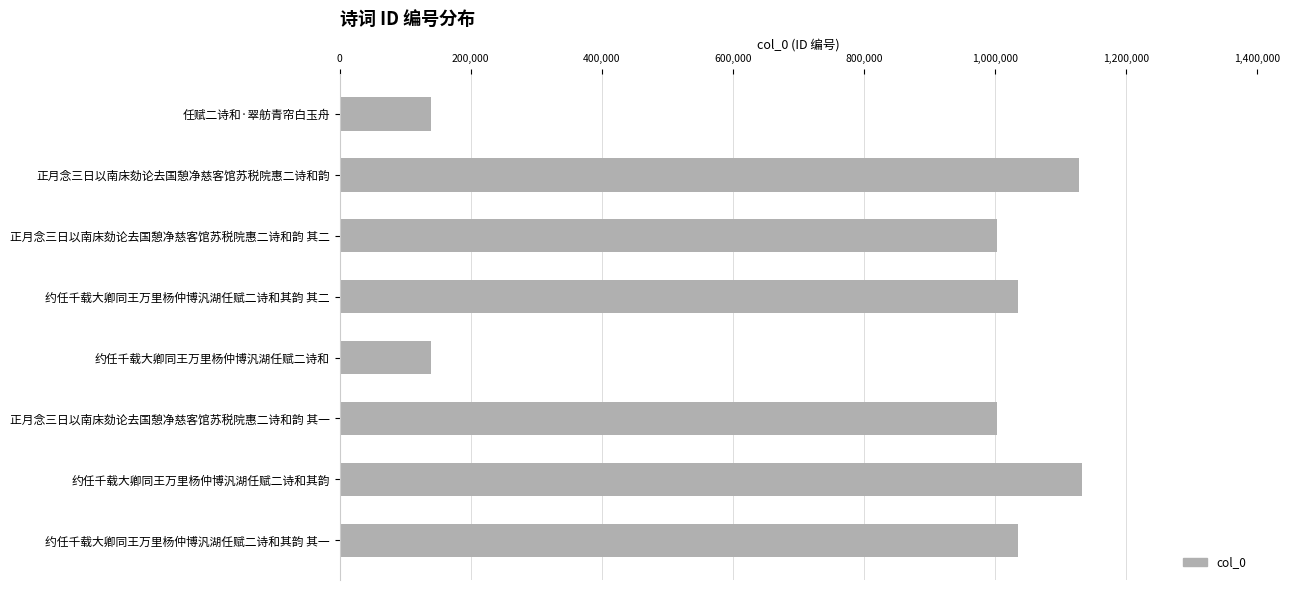

True or false: the data shows 462884 at 正月念三日以南床劾论去国憩净慈客馆苏税院惠二诗和韵 其一.

False